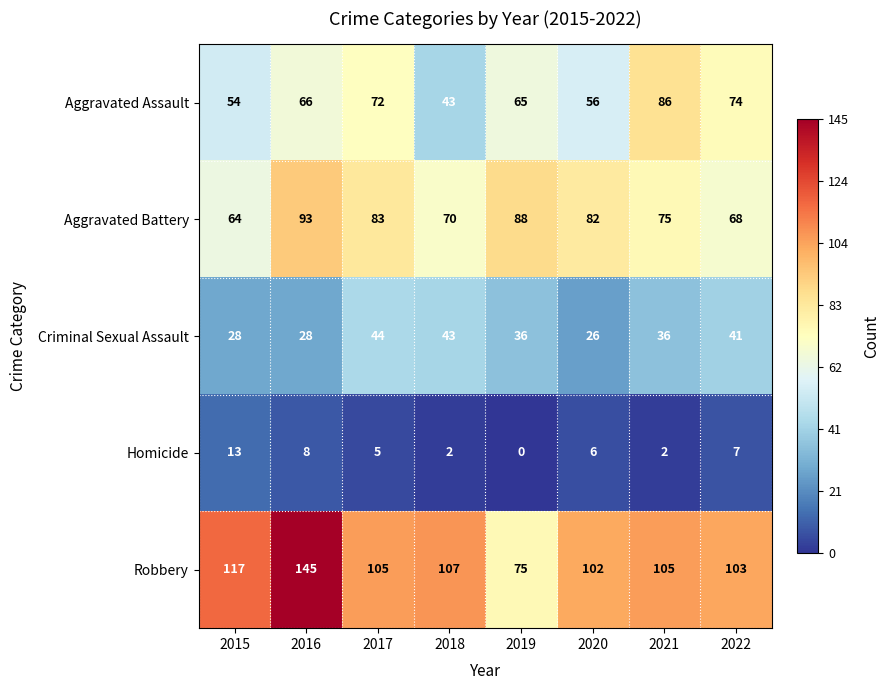

Is it true that Aggravated Assault equals 93 at 2019?

False